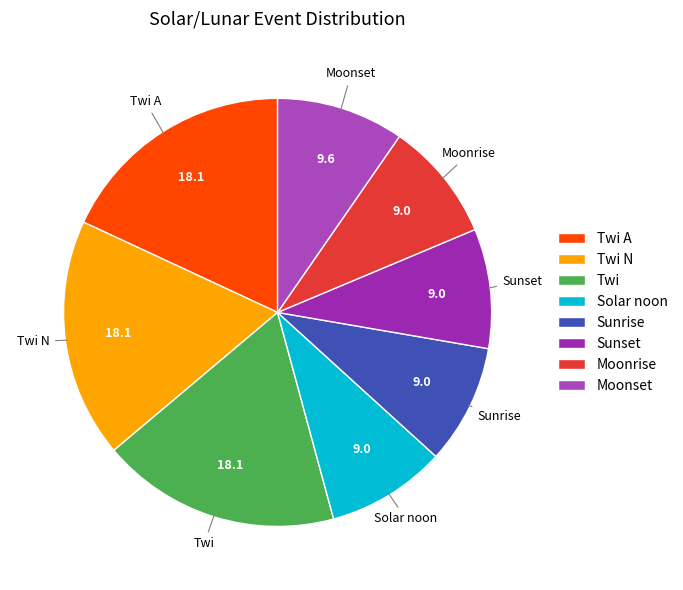

Is it true that Twi N is 36% of the pie?

False